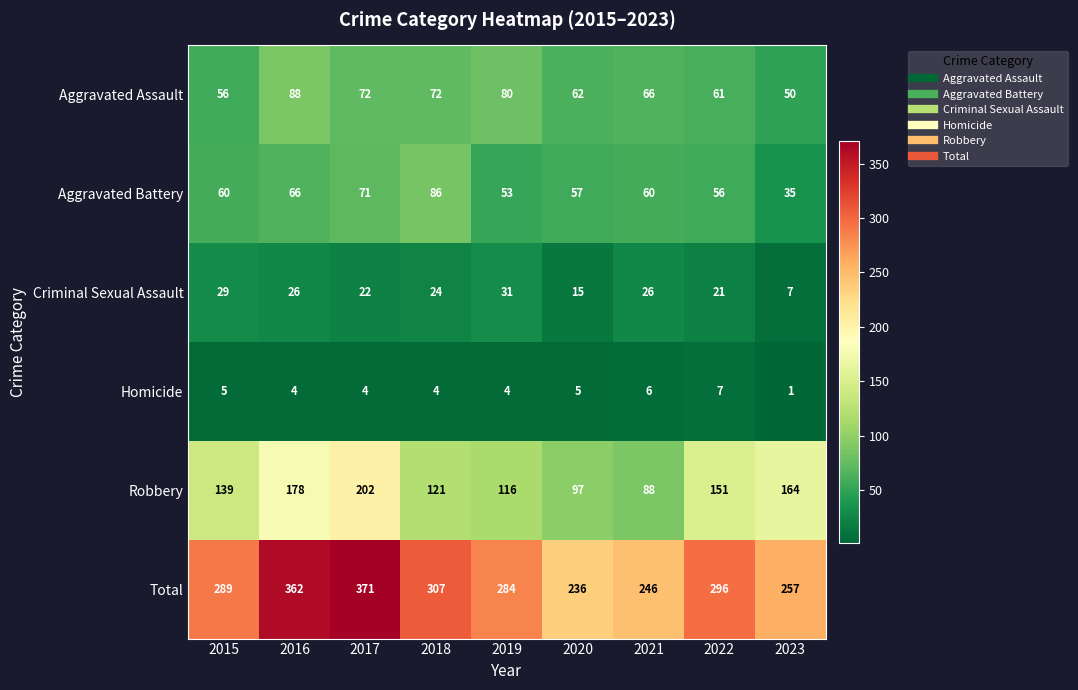

What is the greatest value displayed?

371